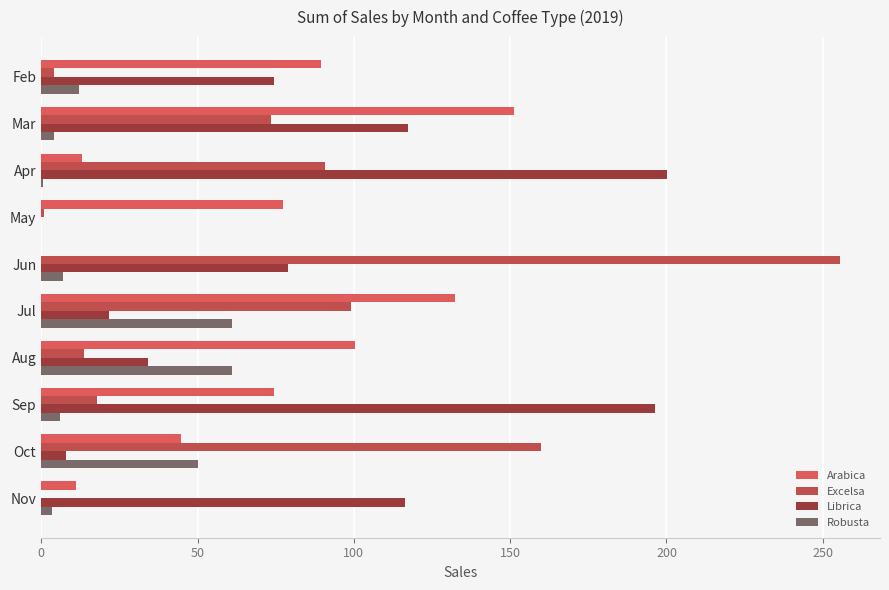

Reading left to right, list all the values displayed in this chart.

Arabica: 89.6	151.1	12.9	77.4	0.0	132.3	100.4	74.5	44.6	11.2
Excelsa: 4.1	73.5	90.7	0.7	255.5	99.1	13.8	17.9	159.7	0.0
Librica: 74.5	117.2	200.2	0.0	78.8	21.6	34.3	196.4	7.8	116.5
Robusta: 11.9	4.1	0.7	0.0	6.9	61.0	61.0	6.0	50.1	3.4